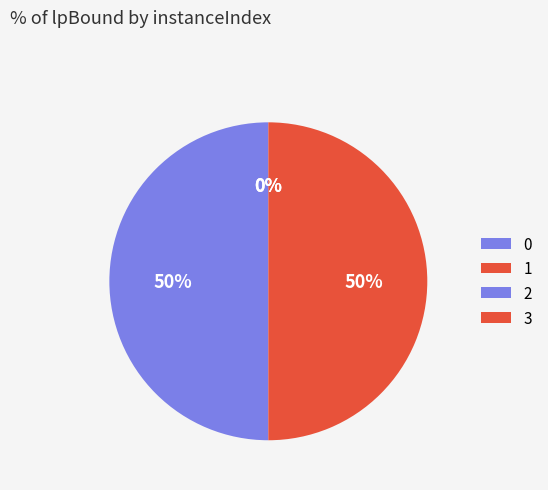

Is it true that 3 is 1% of the pie?

False